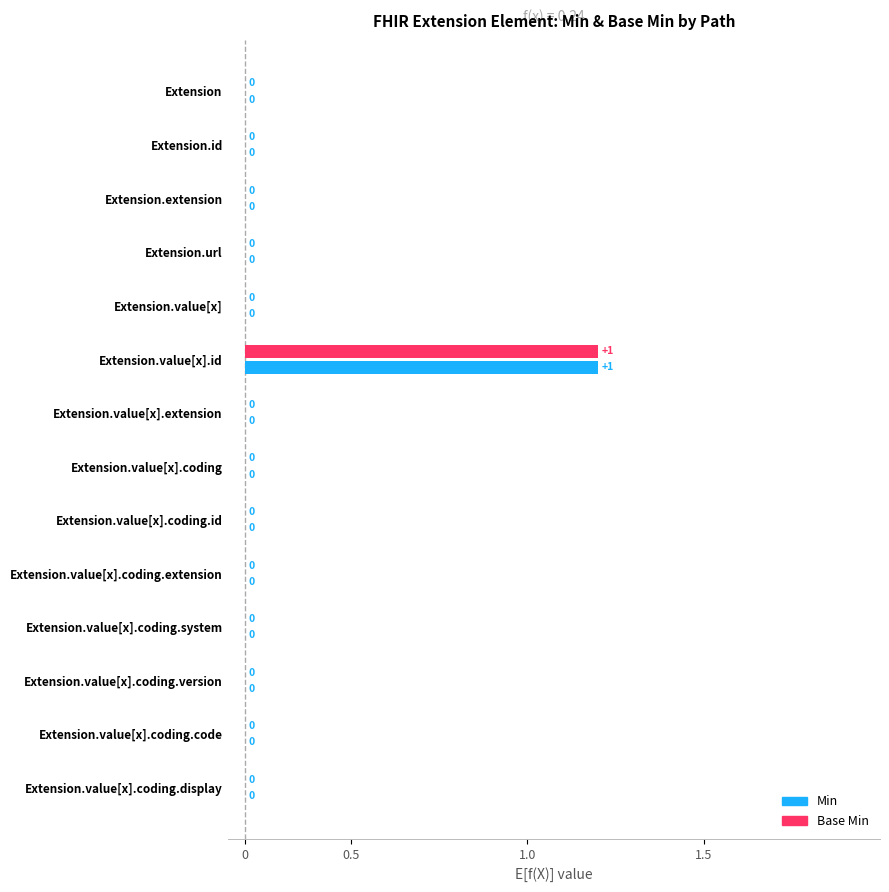

What are all the series names shown in the legend?

Min, Base Min